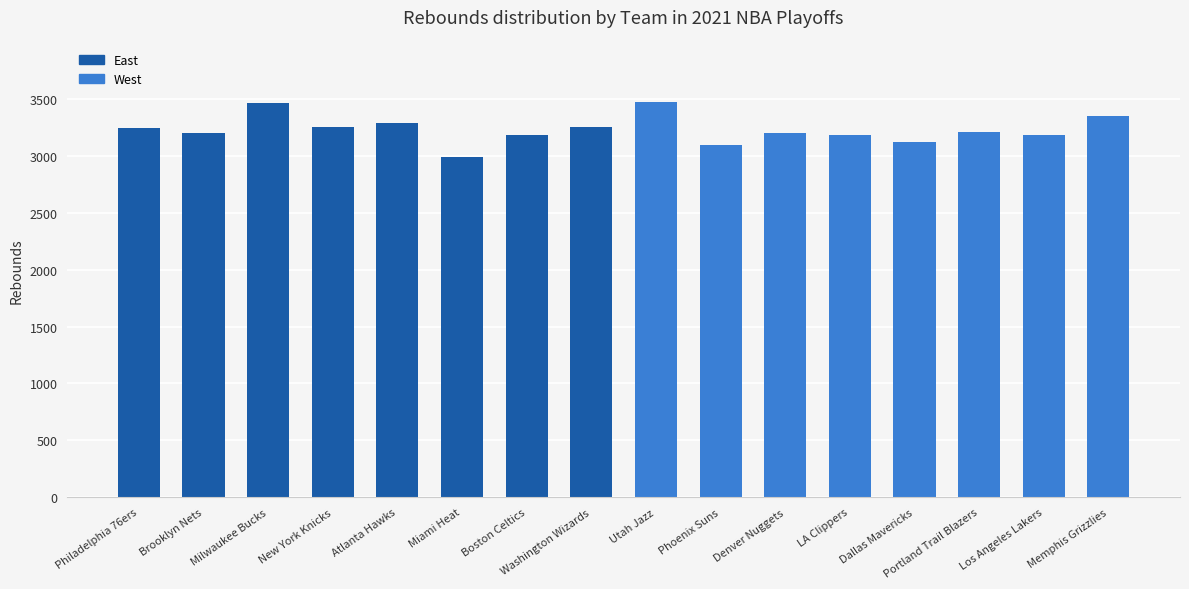

What is the average value?

3230